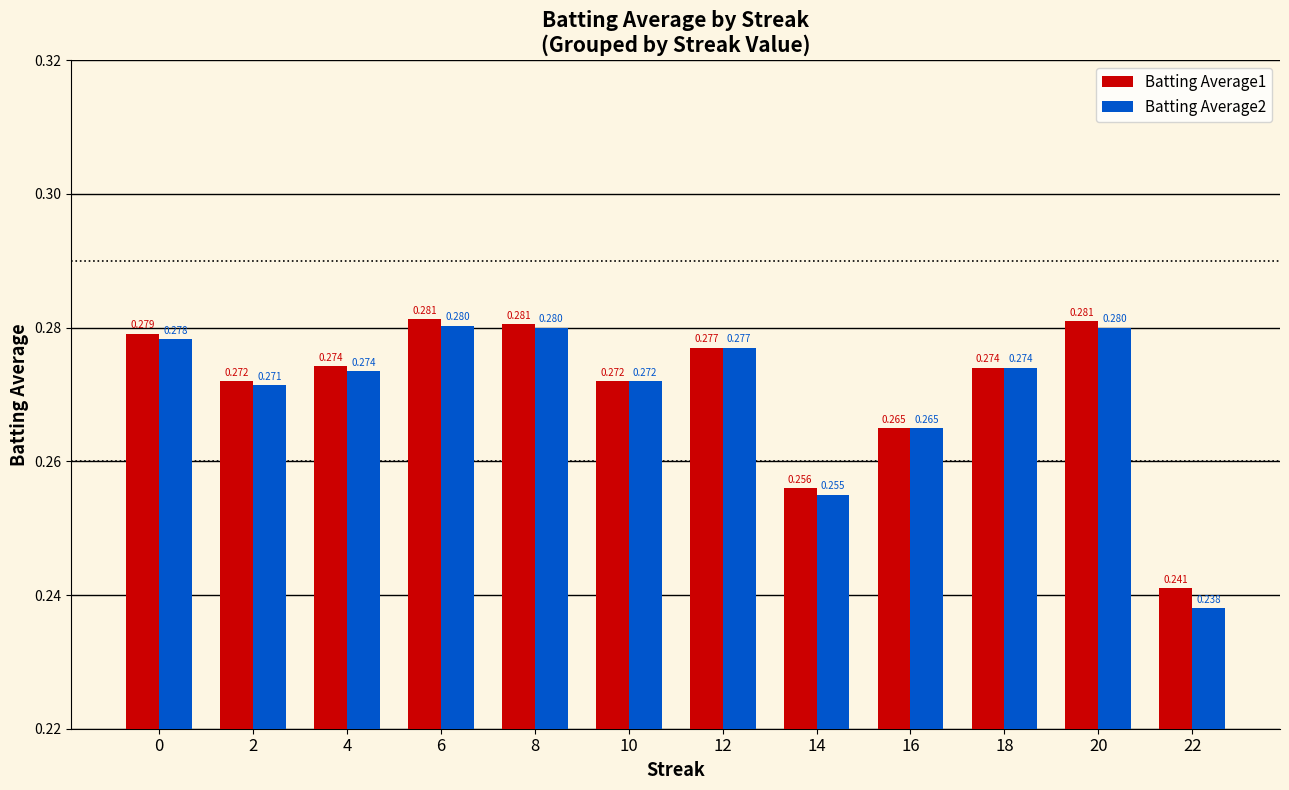

What is the maximum value shown in the chart?

0.3